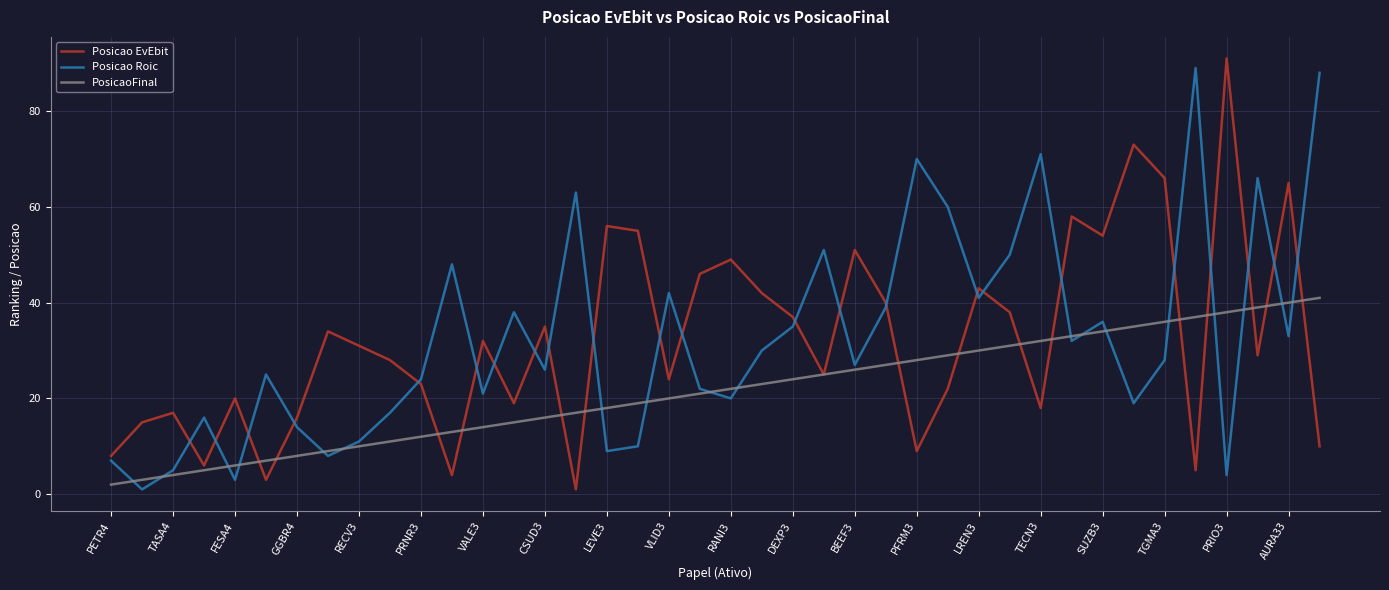

What is the highest value of the PosicaoFinal series?

41